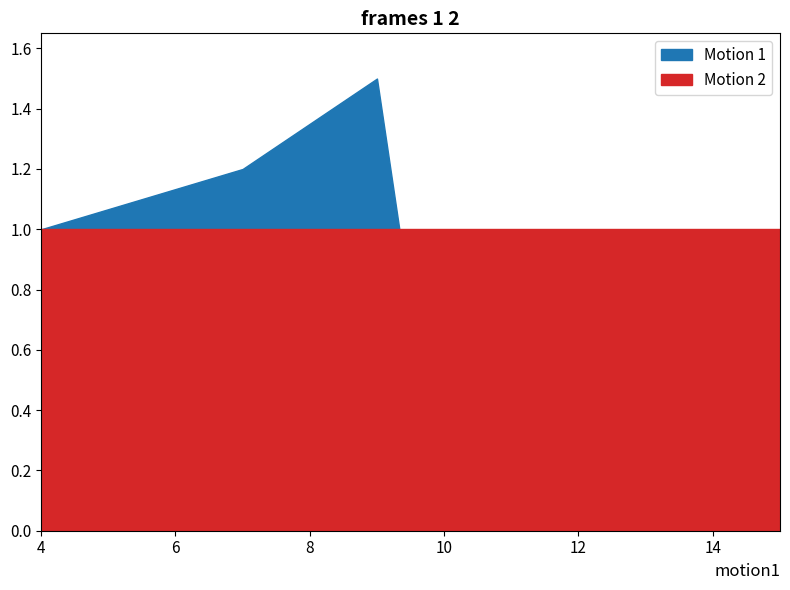

What is the total value across all series at 7?

2.2